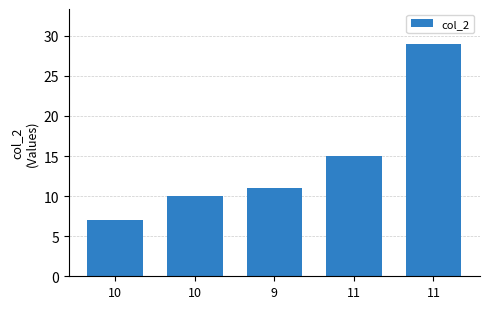

How many data points does each series have?

5